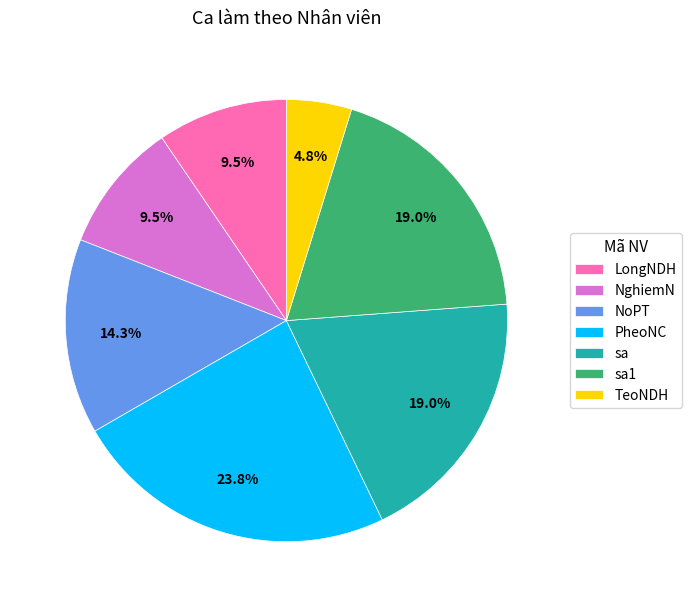

To the nearest percent, what is the difference between the largest and smallest slice percentages?

19%